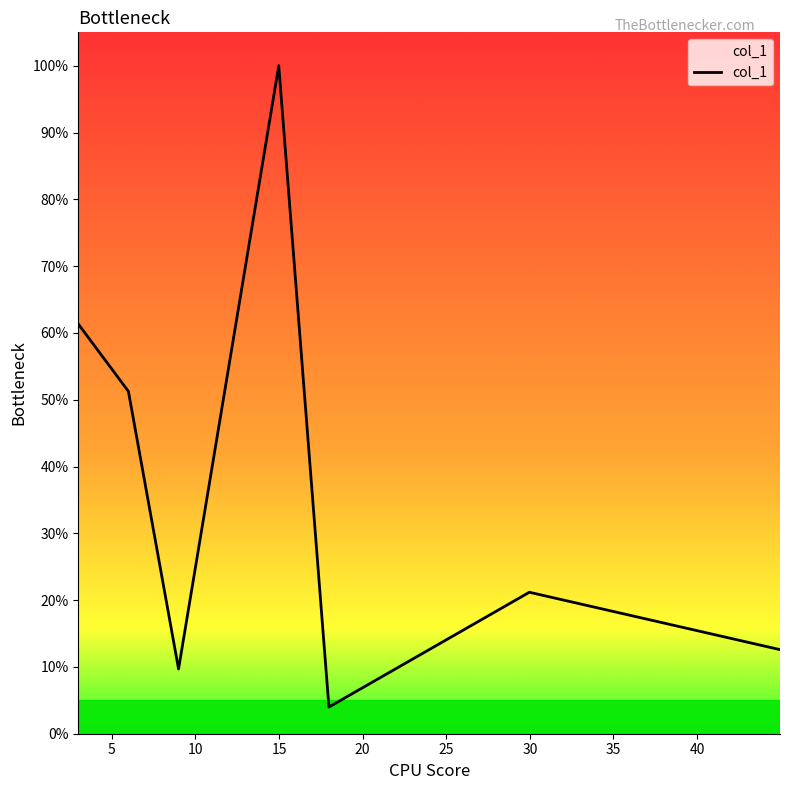

What is the label of the 2nd point from the right?

29.97